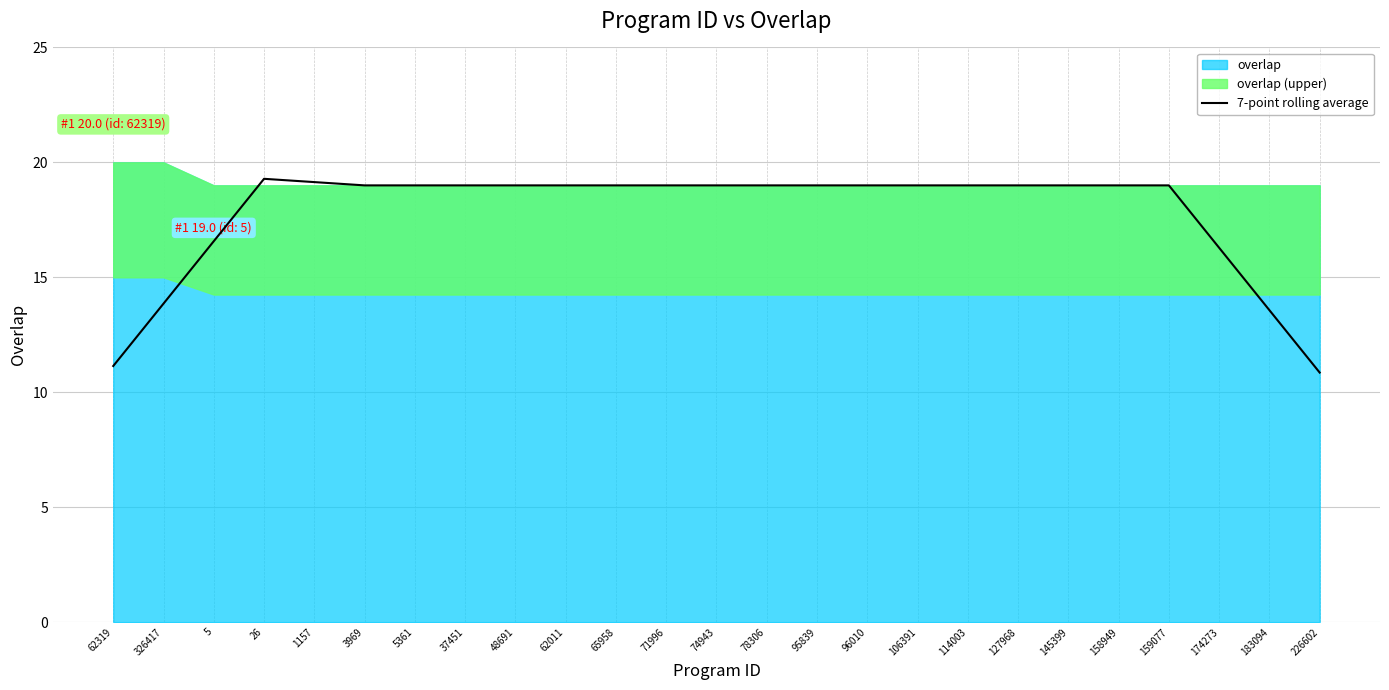

What is the minimum value for 7-point rolling average?

10.9